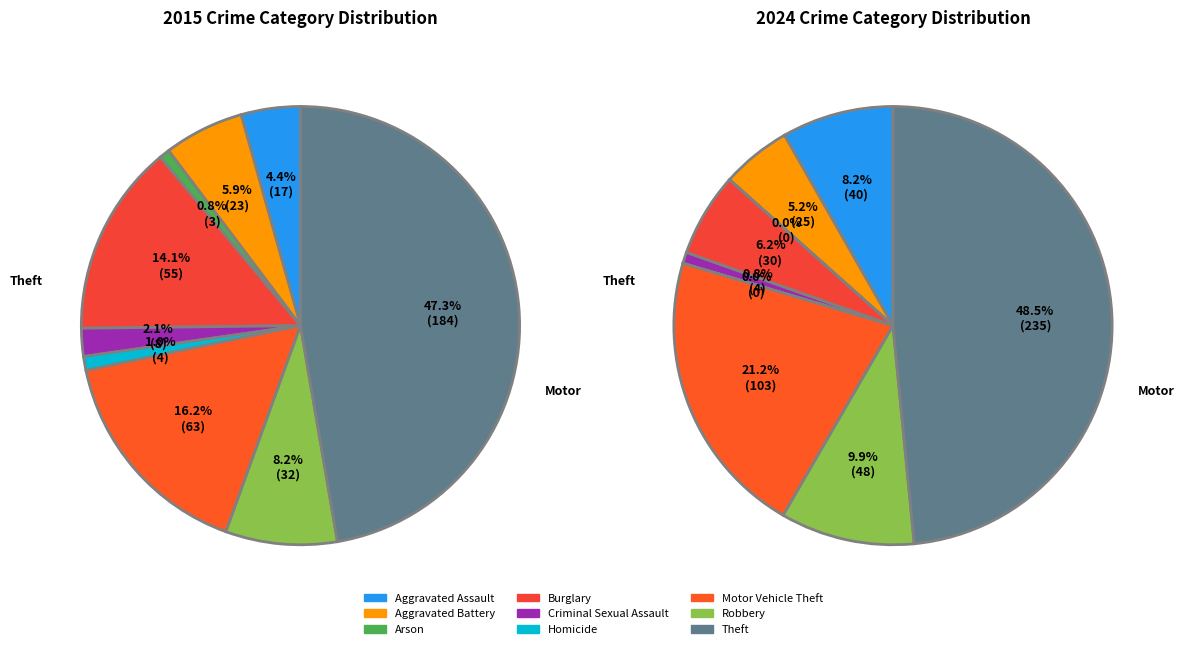

Rank the series by their maximum value, from lowest to highest.

Crime Categories 2015, Crime Categories 2024